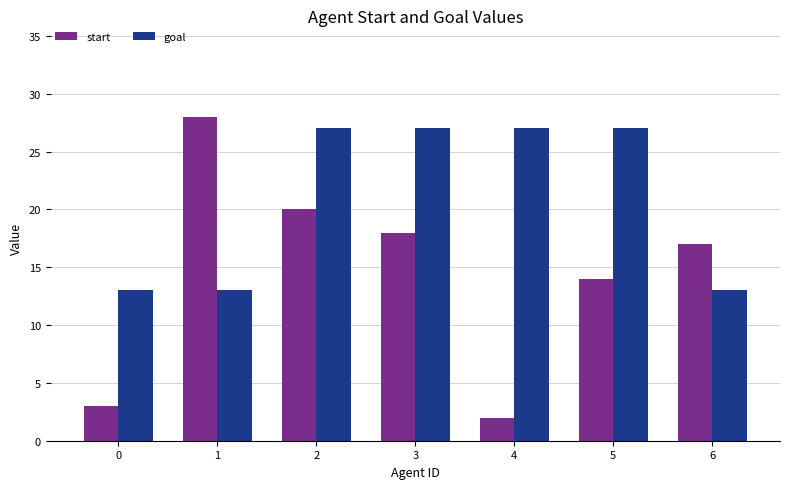

Reading right to left, transcribe all the data shown in this chart.

start: 17	14	2	18	20	28	3
goal: 13	27	27	27	27	13	13